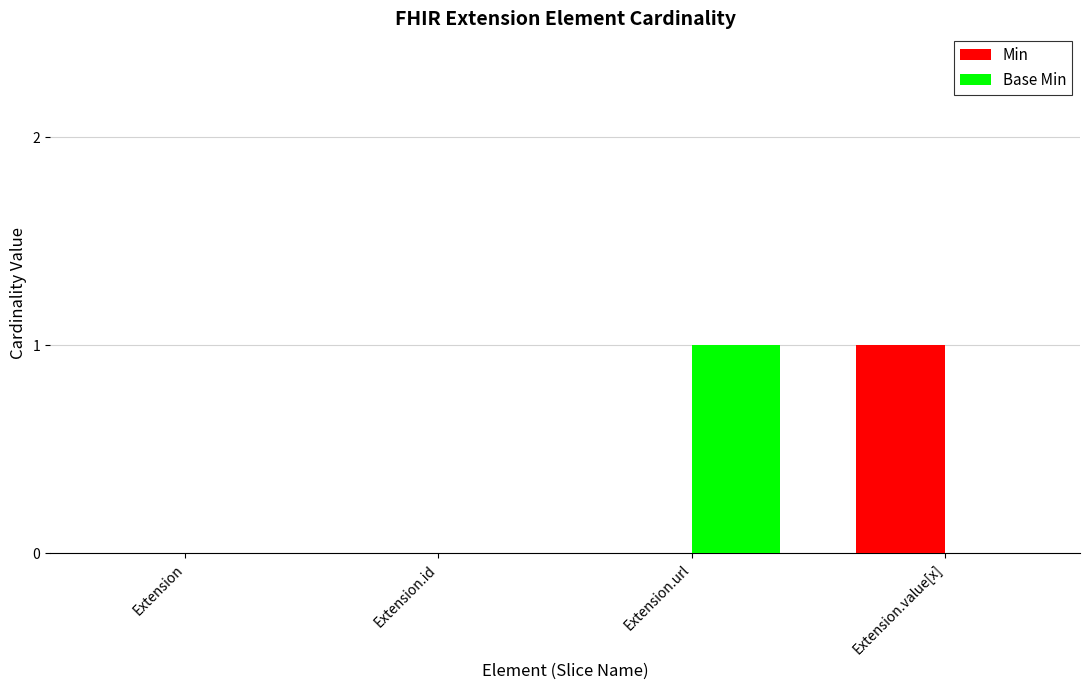

Are the bars grouped side by side (vs. stacked)?

Yes